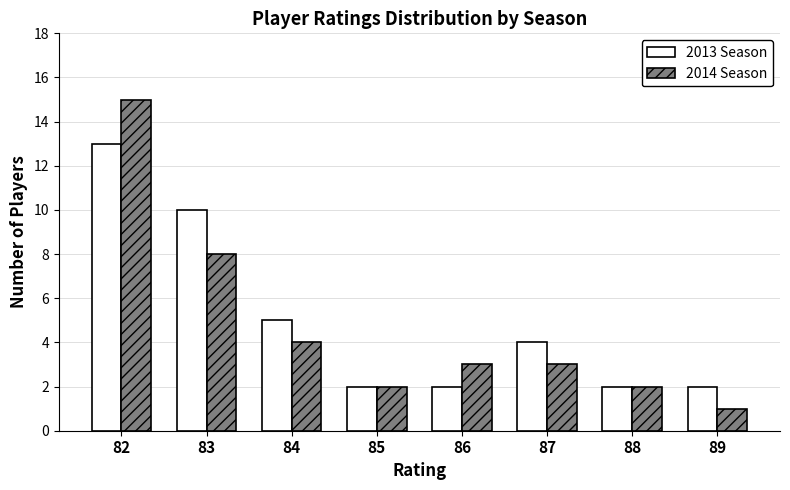

Rank the series by their average value, from highest to lowest.

2013 Season, 2014 Season